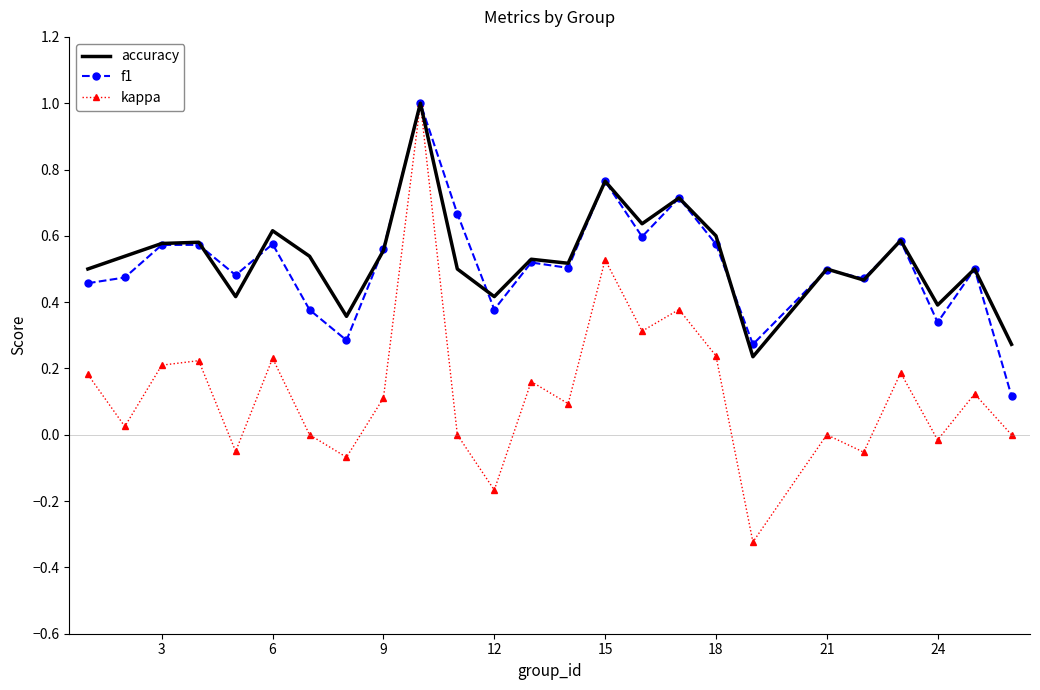

What are all the series names shown in the legend?

accuracy, f1, kappa